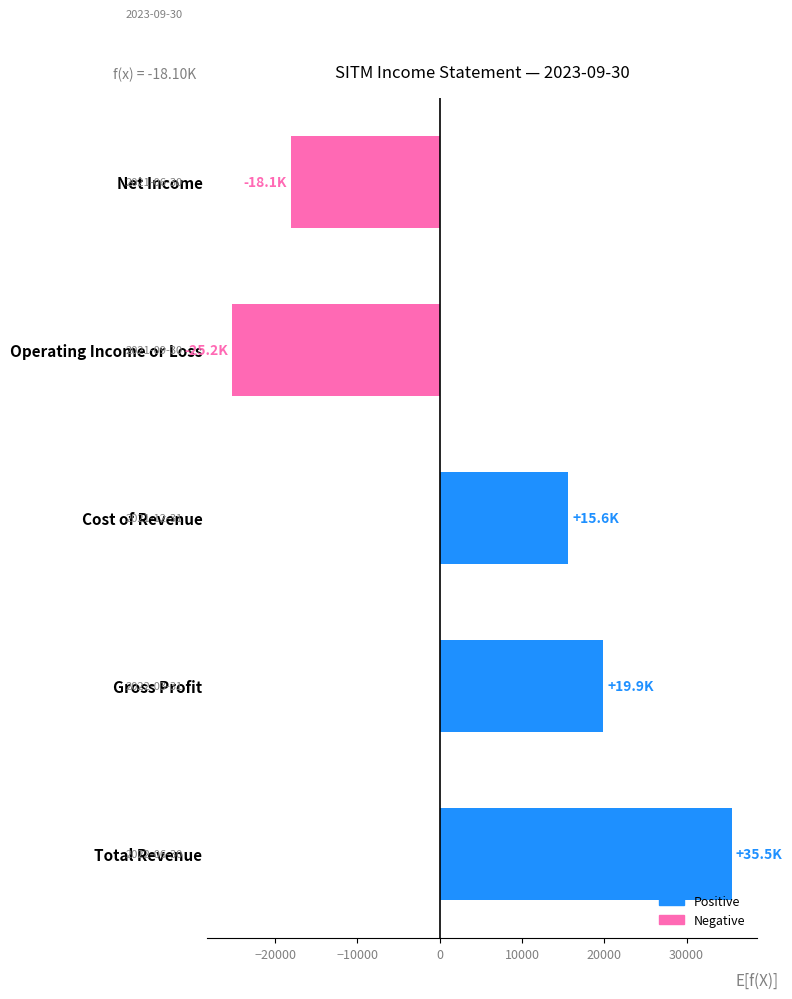

What is the sum of all values?

27700